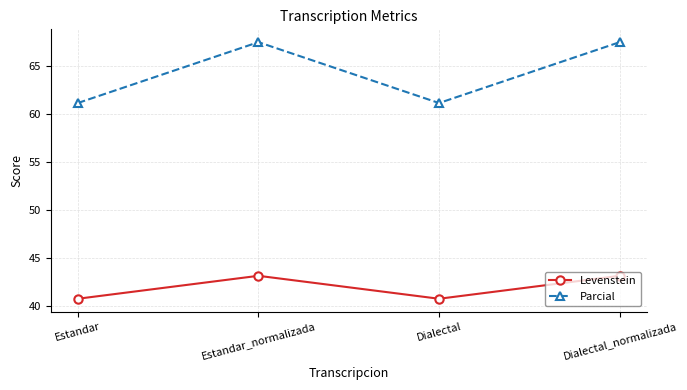

What is the difference between the maximum and minimum values in the Levenstein series?

2.4